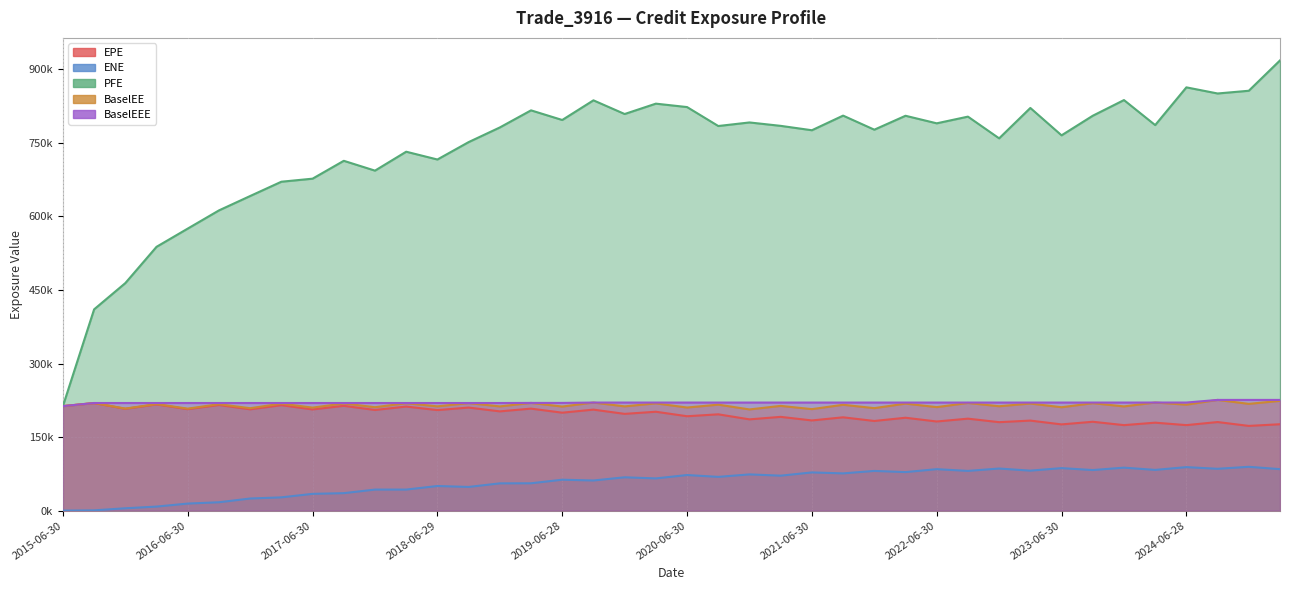

At how many categories does at least one series exceed 221985?

39